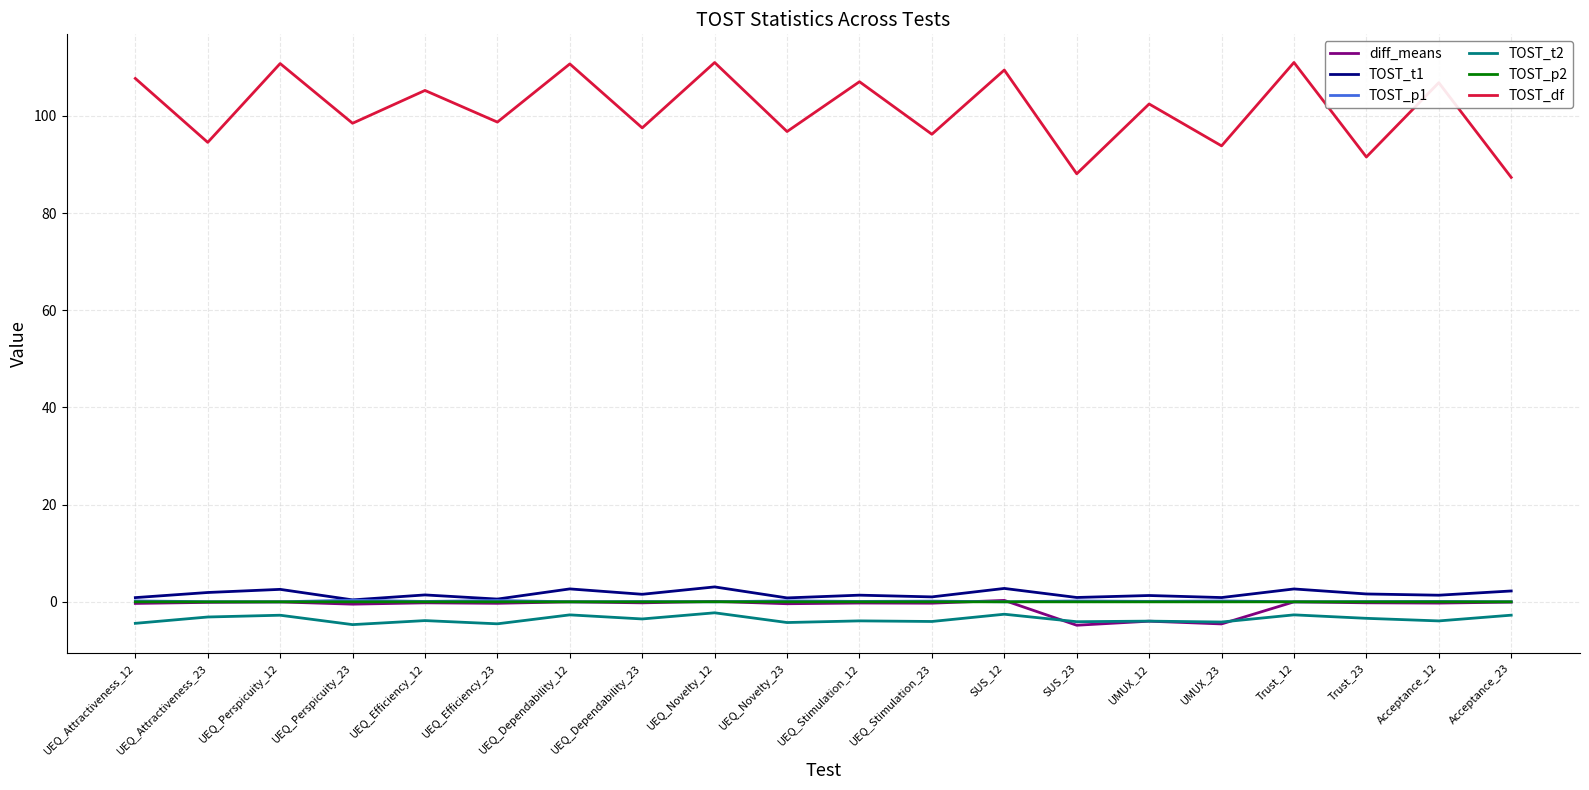

True or false: TOST_p2 and TOST_df intersect in this chart.

False